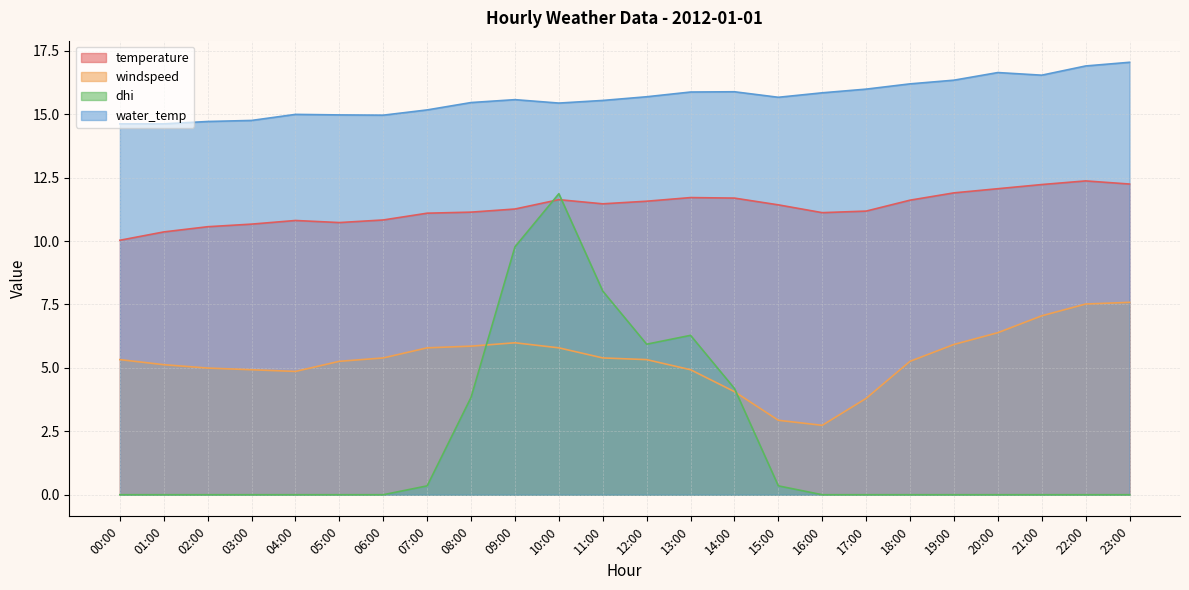

What is the label of the 19th point from the right?

05:00